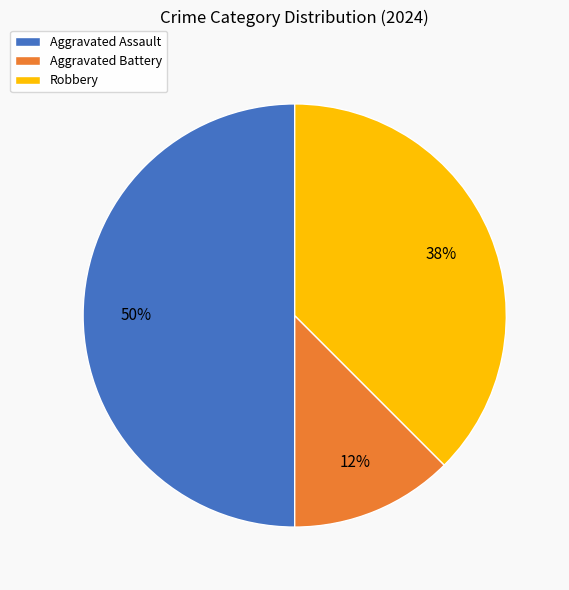

To the nearest percent, what is the average slice percentage?

33%